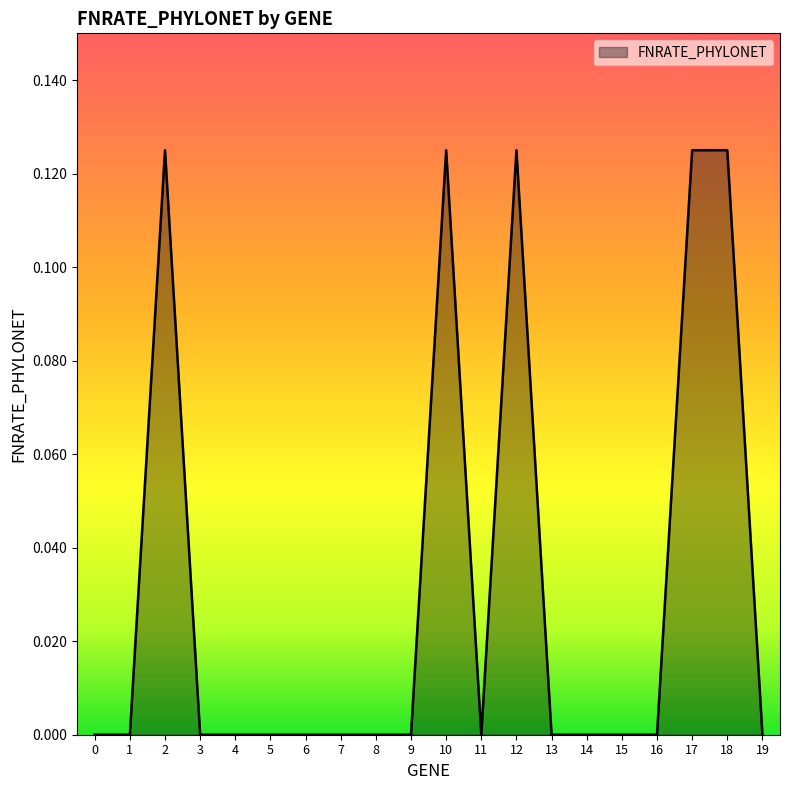

Is it true that the value at 1 is 0.1?

False